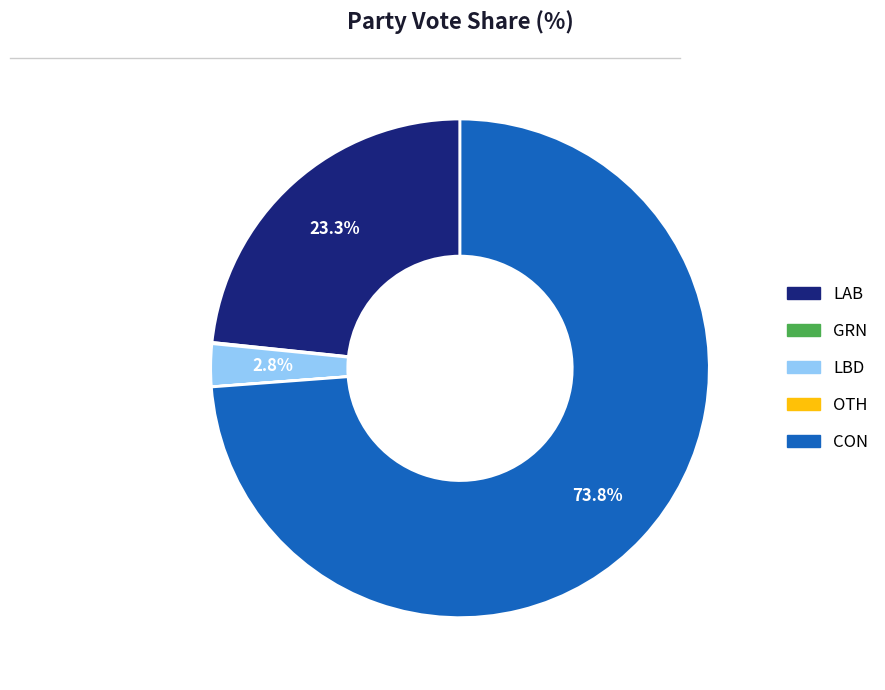

How much of the chart is everything except CON?

26.2%